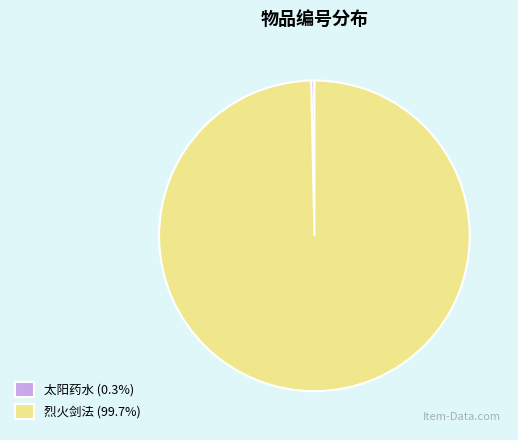

Combined, do 太阳药水 (0.3%) and 烈火剑法 (99.7%) account for over 50%?

Yes